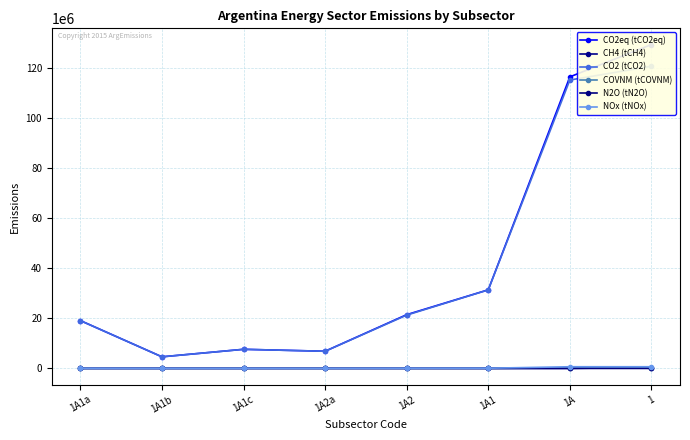

How many data points in COVNM (tCOVNM) are less than 2746?

4